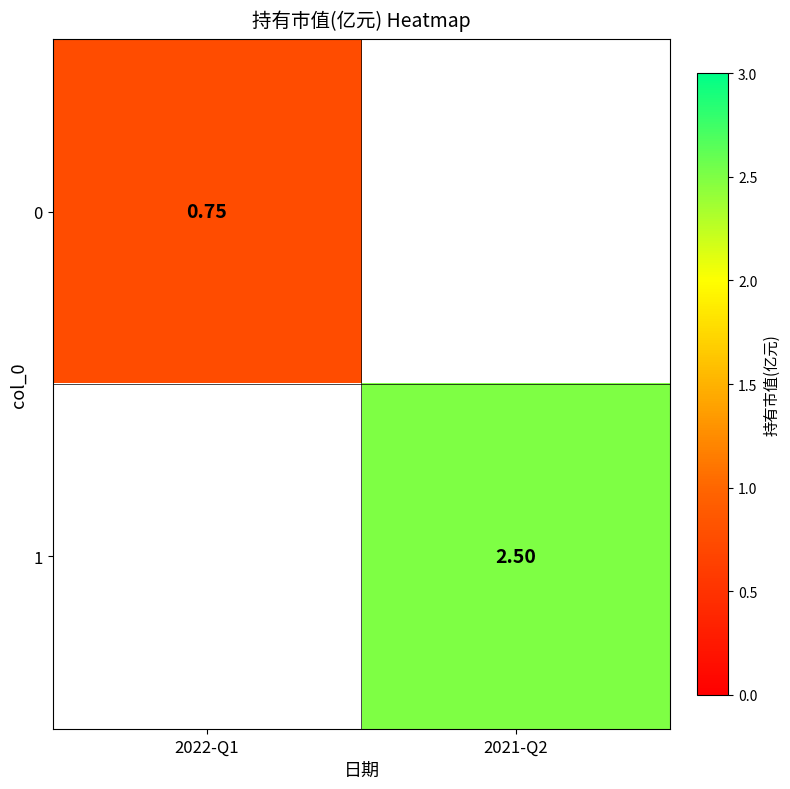

Is the value of 1 at 2021-Q2 greater than the value of 0 at 2022-Q1?

Yes